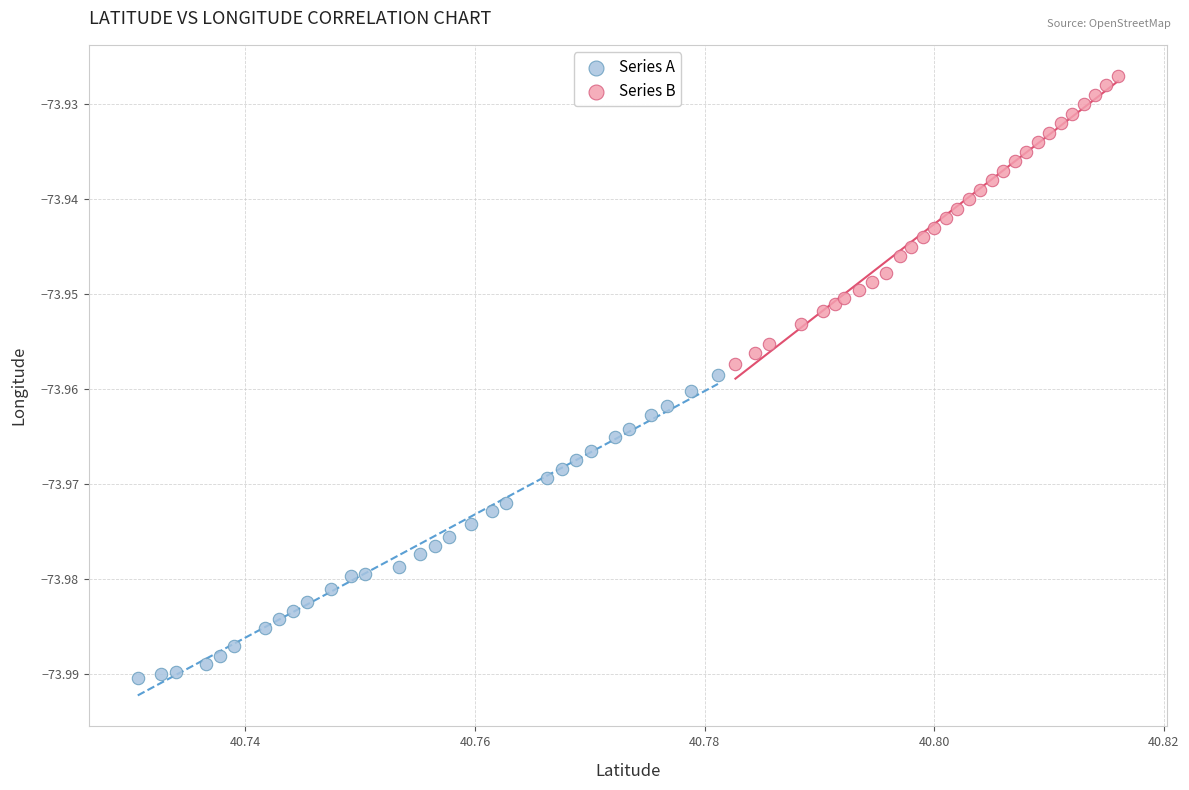

Which series contains the lowest Y value?

Series A